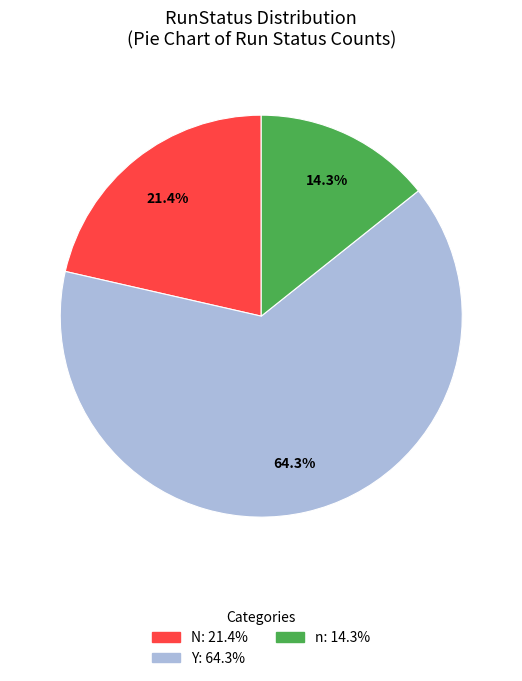

Which slice is the largest?

Y